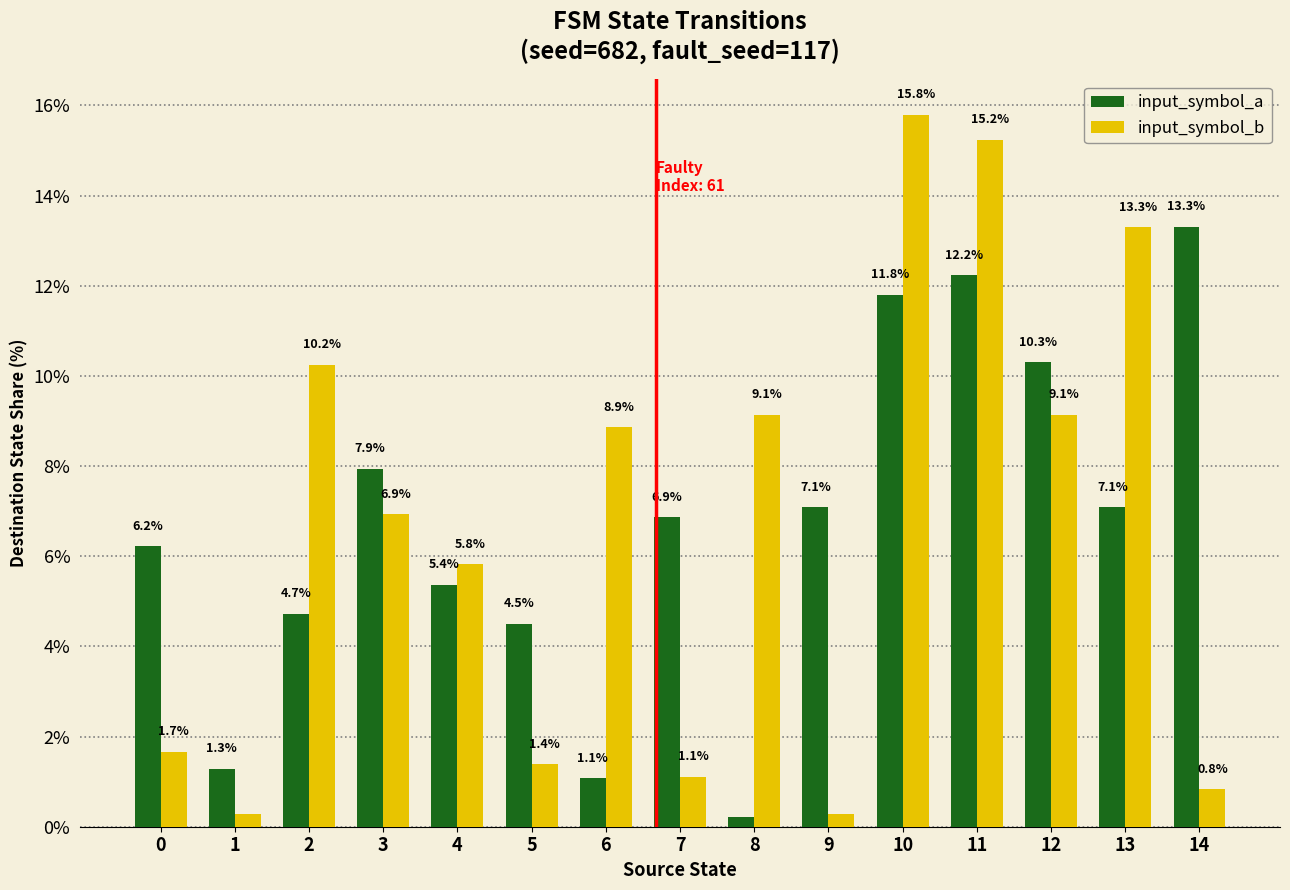

Which series has the largest range (max minus min)?

input_symbol_b